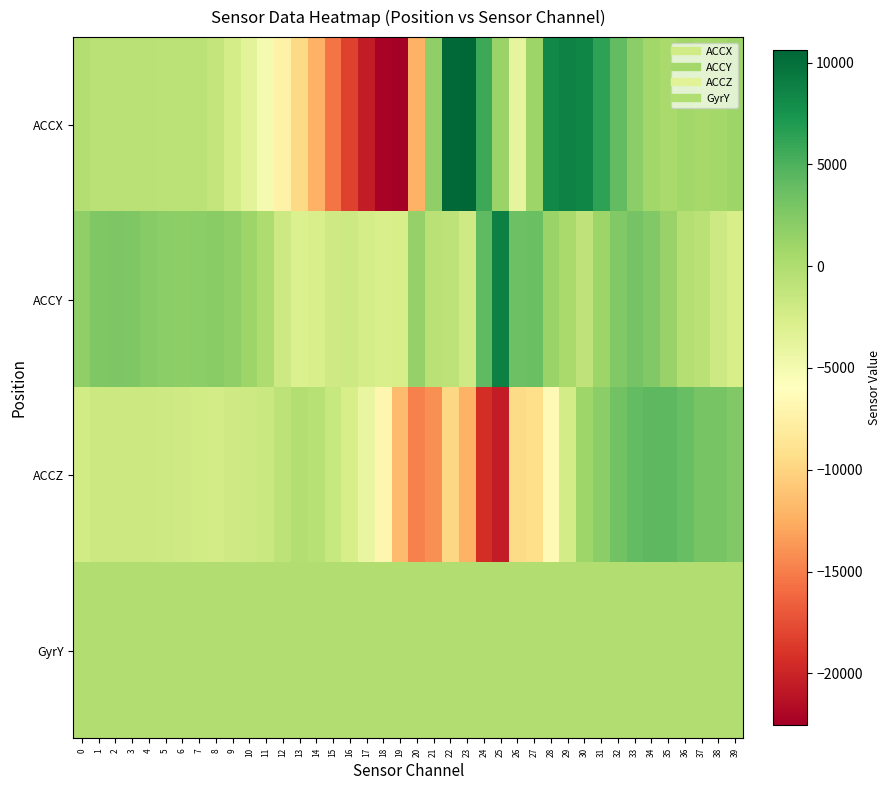

Which series has the largest range (max minus min)?

ACCX